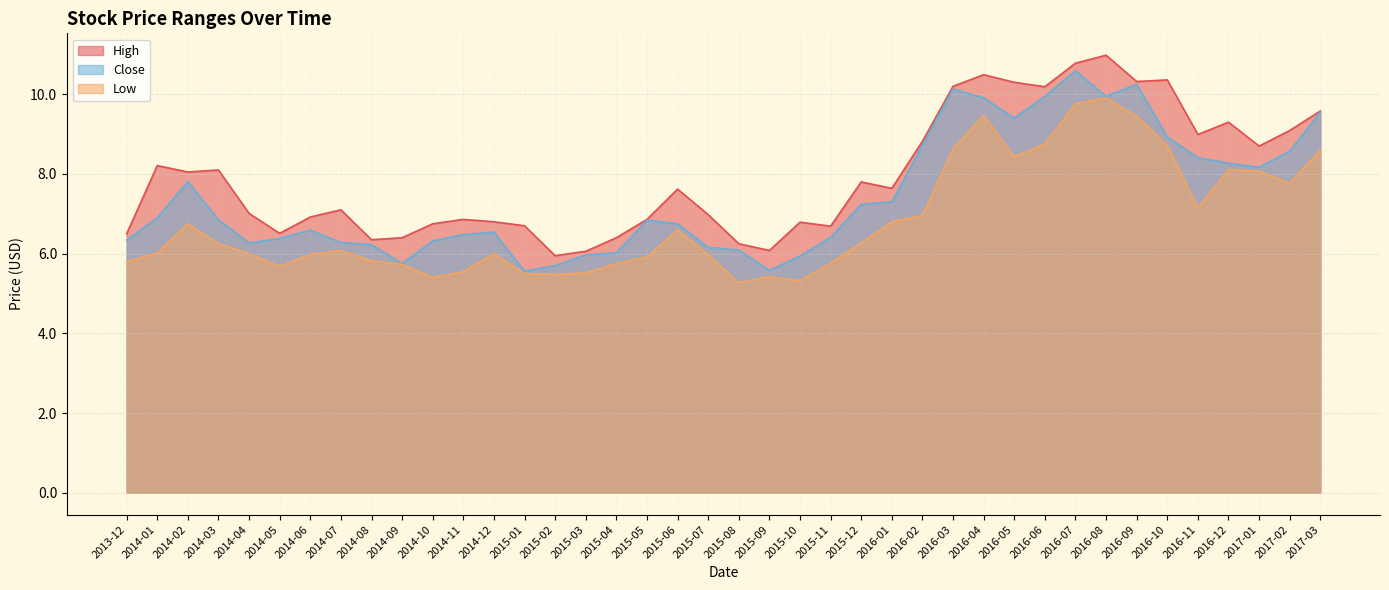

What is the highest value of the Low series?

9.9